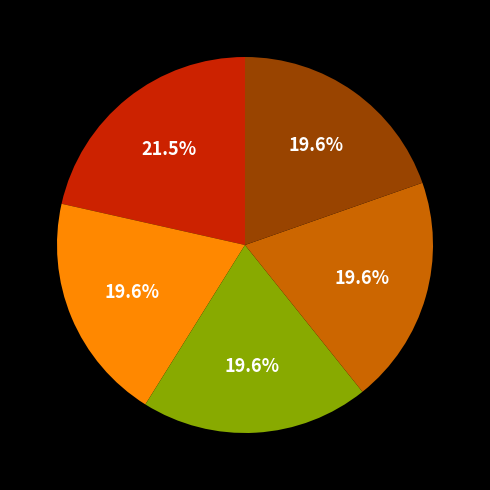

How many segments does this pie chart have?

5